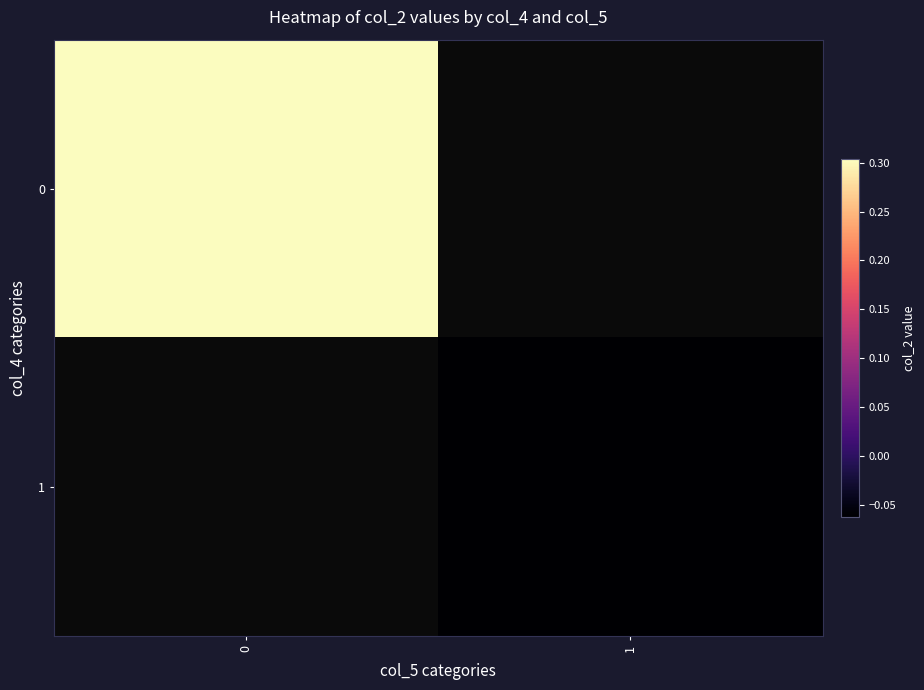

List the labels in order of row_1 value, smallest first.

0, 1